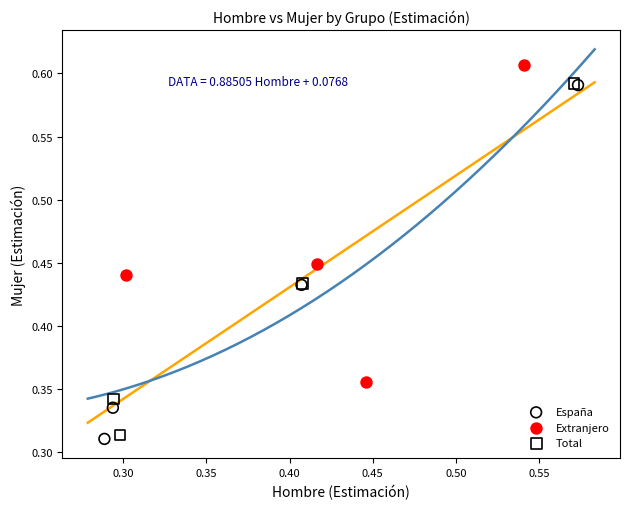

Which series contains the lowest Y value?

España